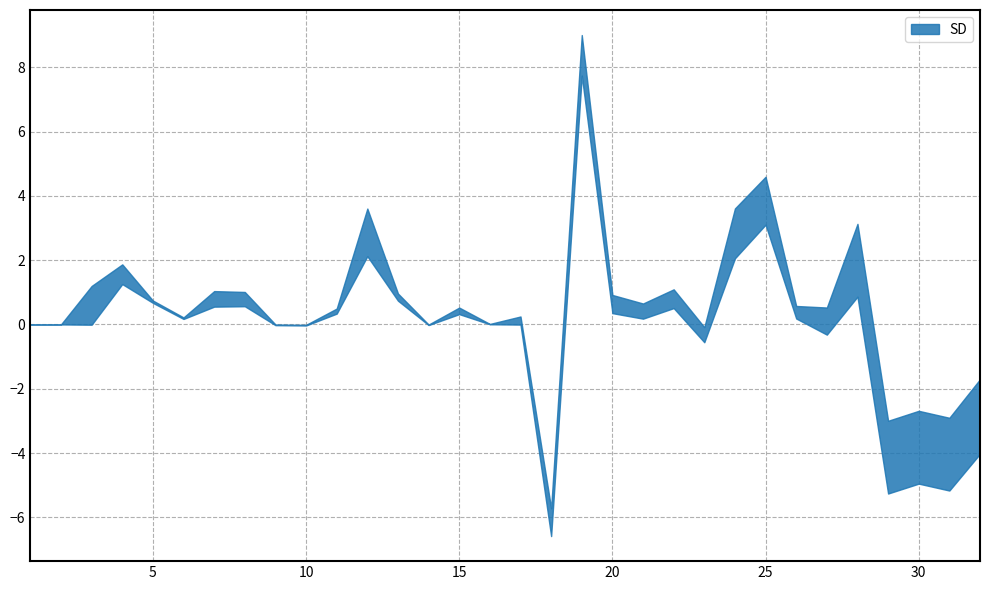

Is this an area chart (filled region under the line)?

No